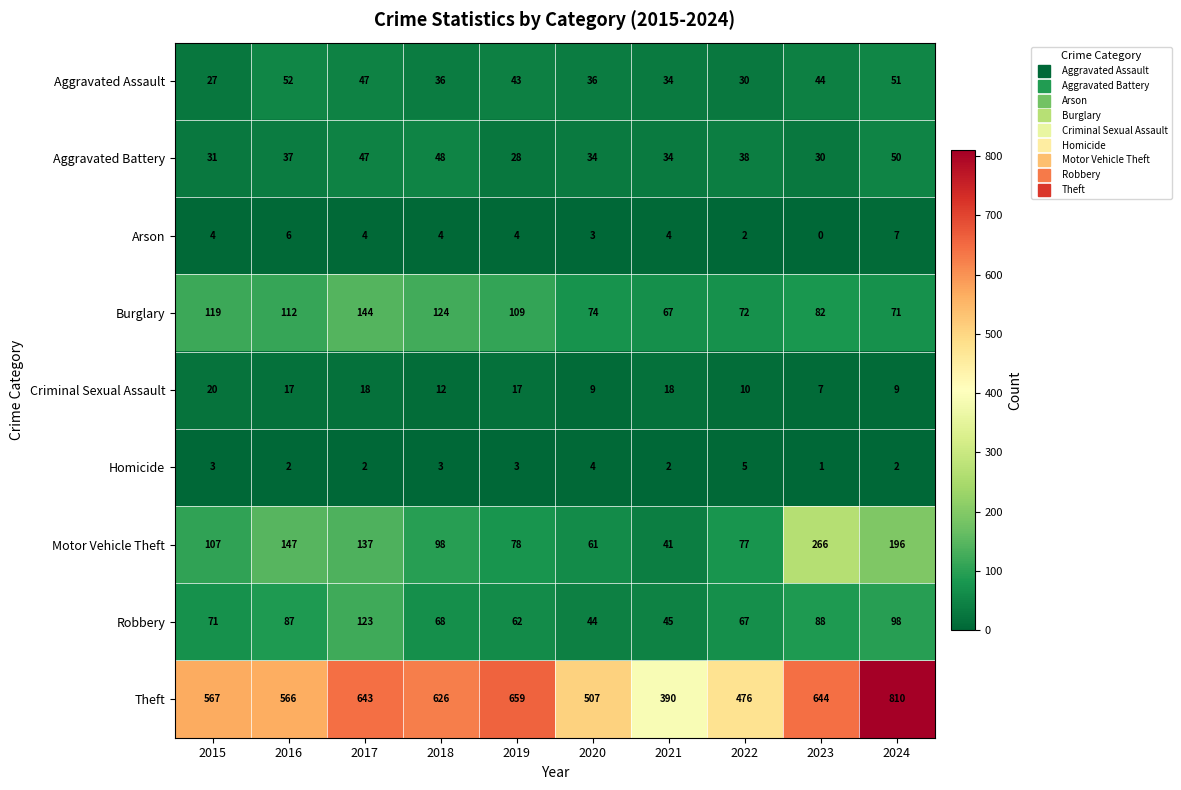

Where is Aggravated Battery nearest to the value 39?

2022